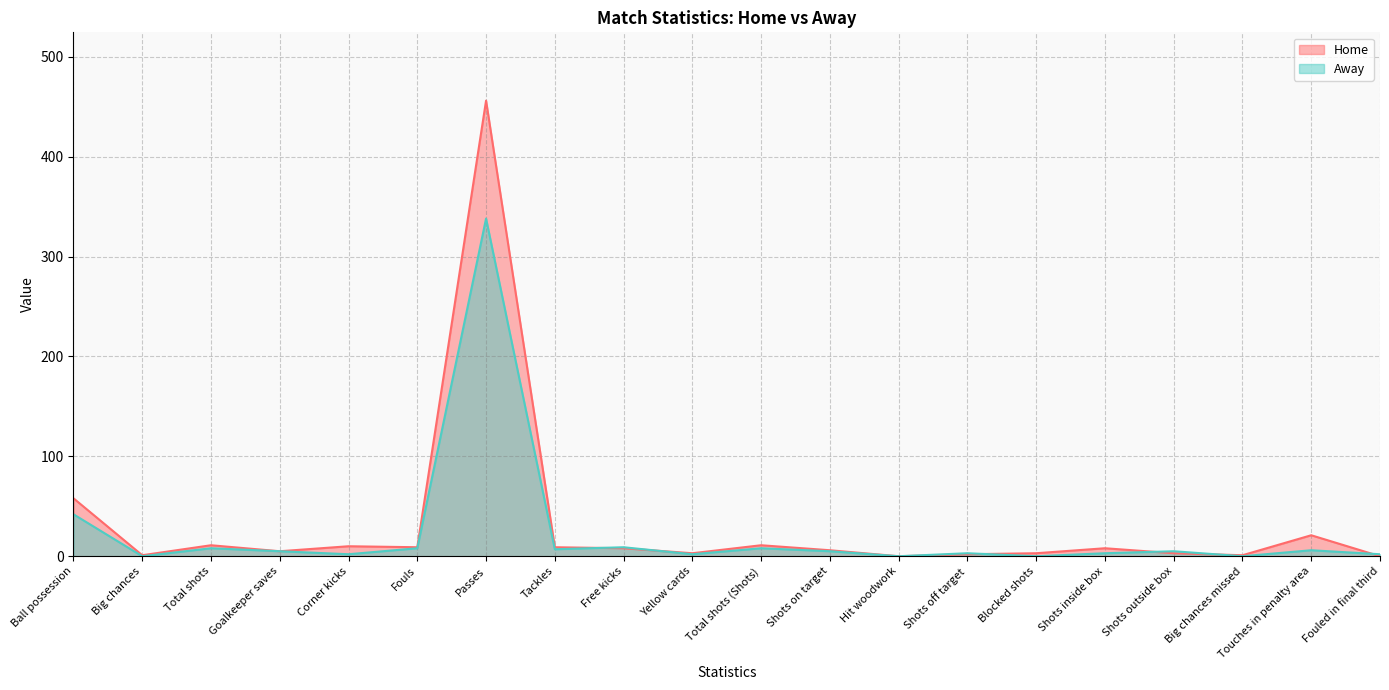

What position from the right is Blocked shots?

6